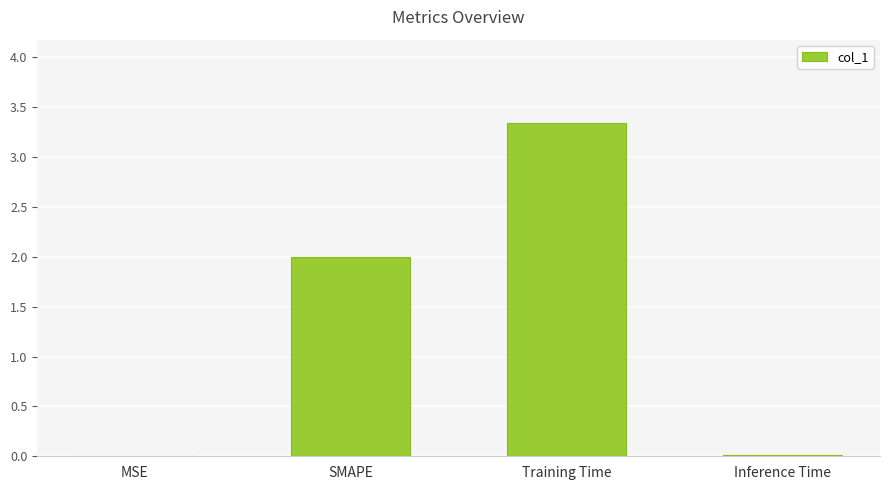

What is the approximate value at Training Time?

3.3